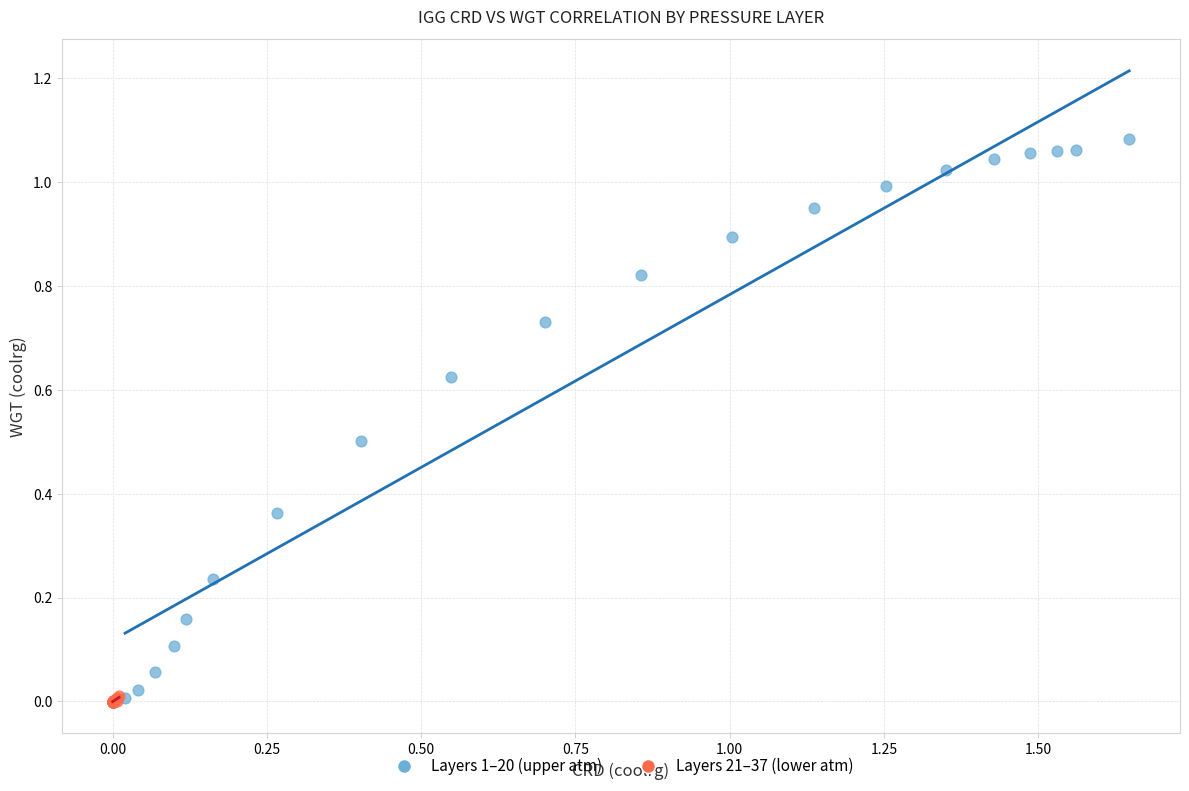

Which series reaches the maximum Y coordinate?

Layers 1–20 (upper atm)